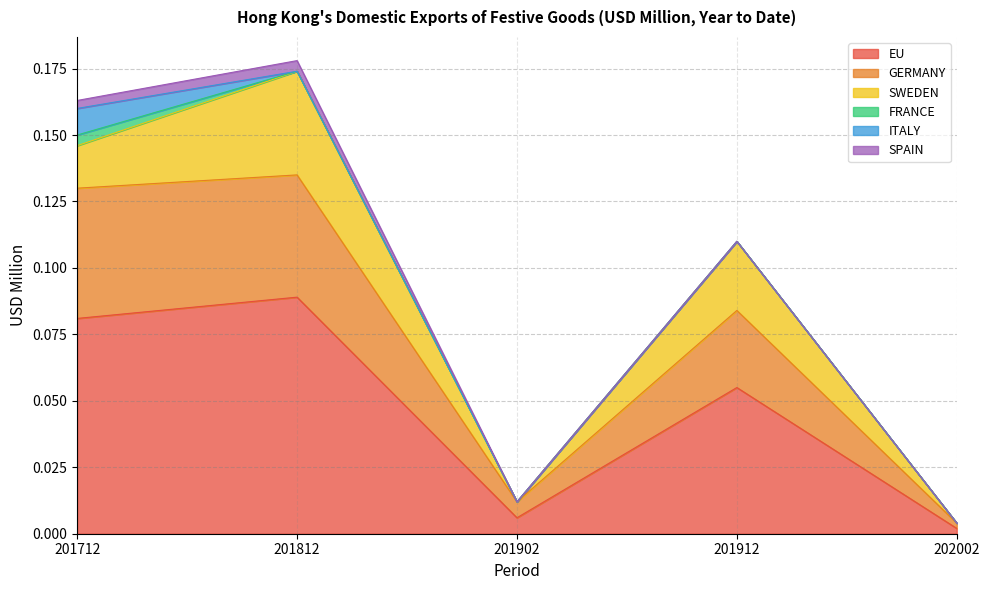

Which has a higher value, 201812 or 201902?

201812